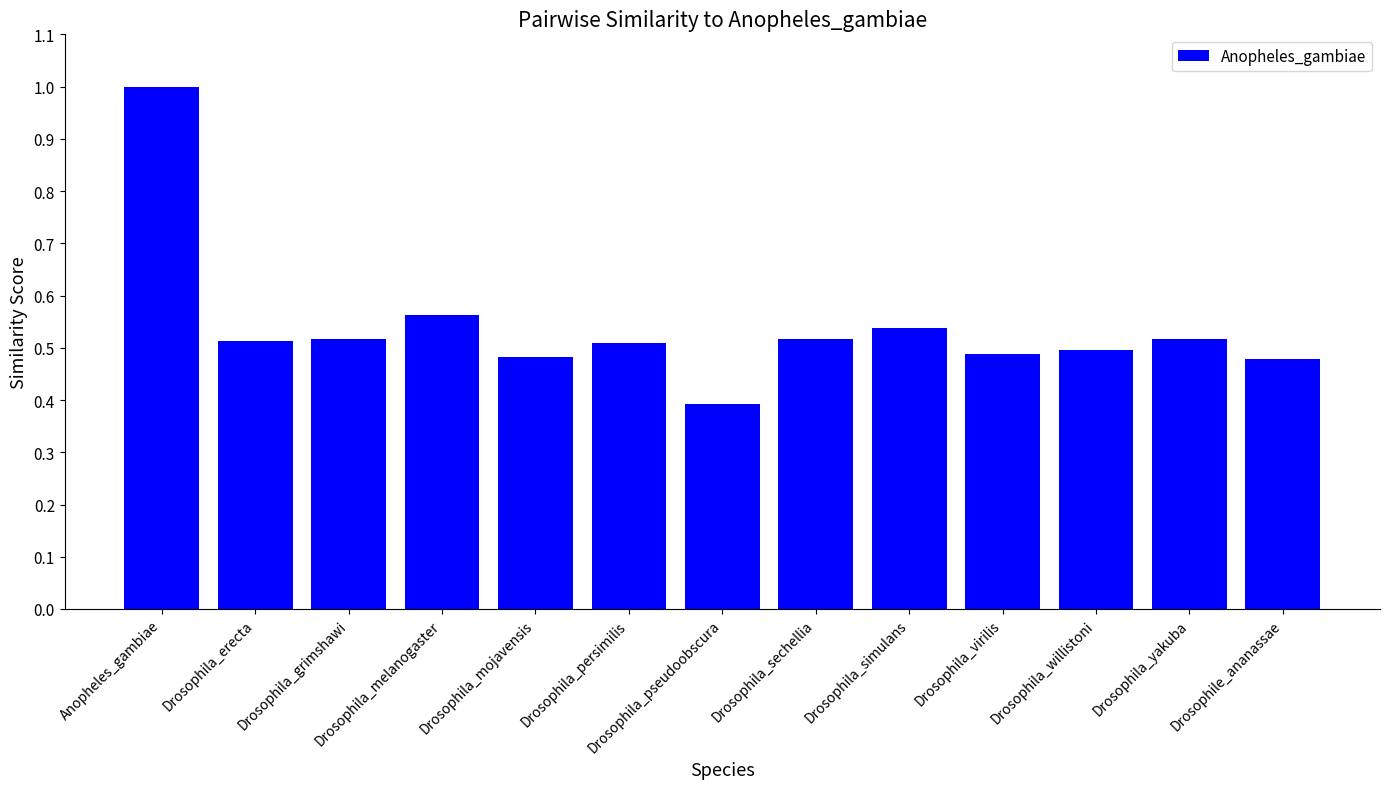

What is the sum of the values at Drosophila_grimshawi and Drosophila_erecta?

1.0